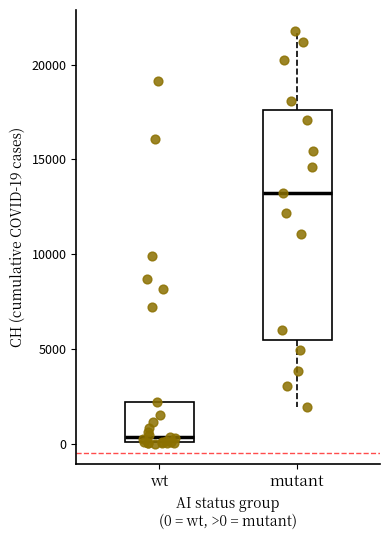

Which box's median line is the highest?

mutant